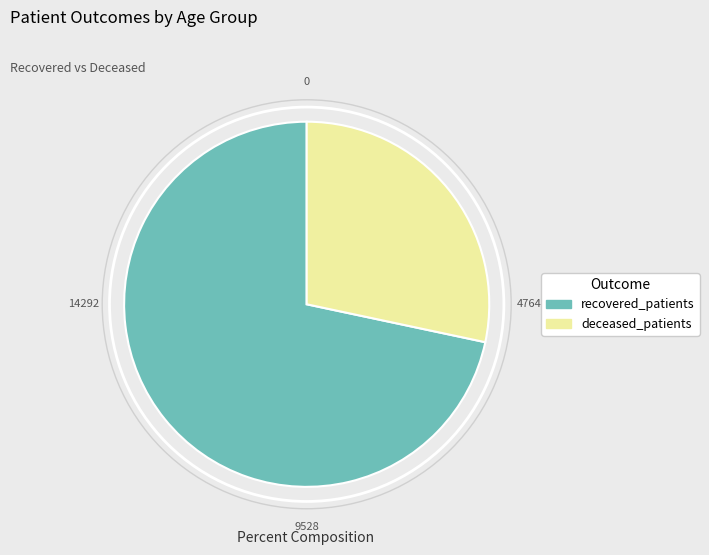

What is the ratio of the value at deceased_patients to the value at recovered_patients?

0.4